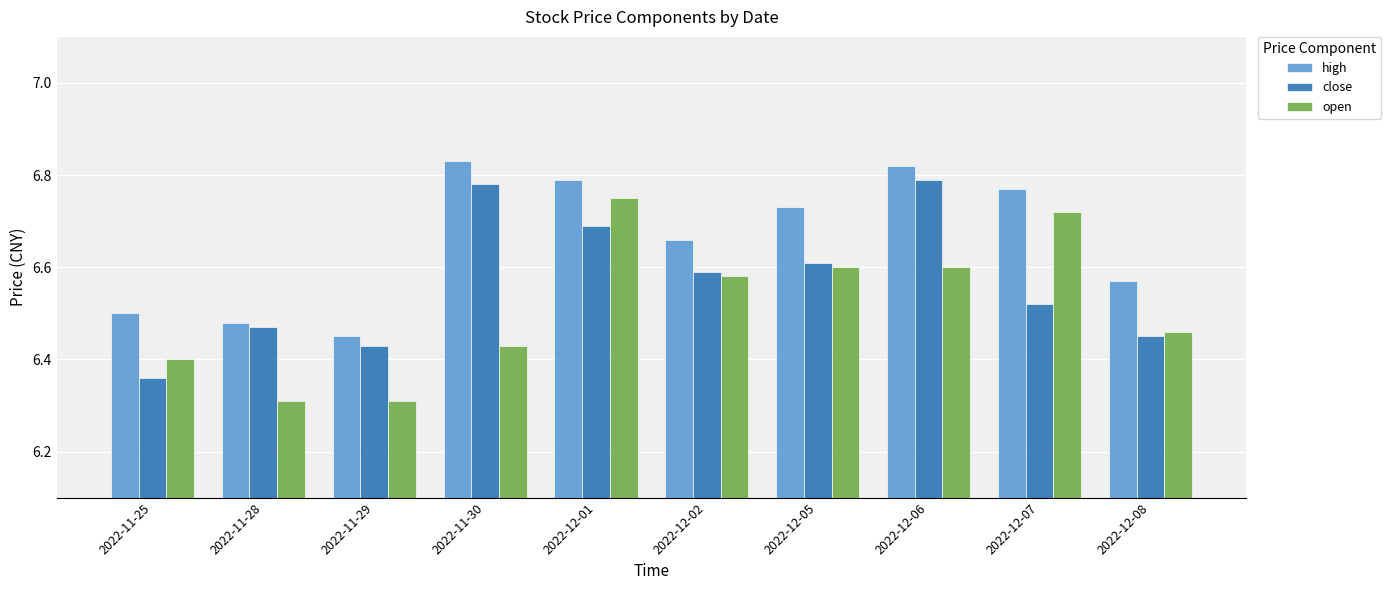

Rank the series by their maximum value, from highest to lowest.

high, close, open